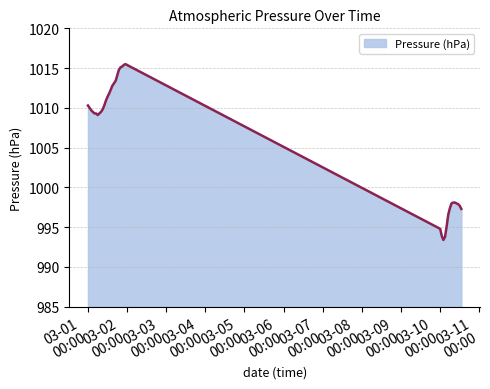

What is the greatest value displayed?

1015.5